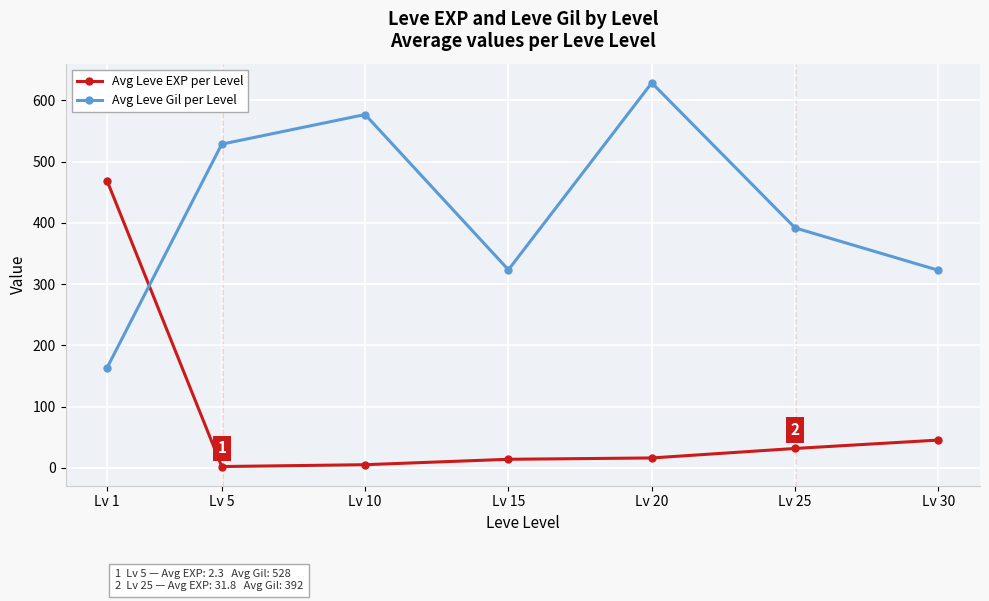

In Avg Leve Gil per Level, how many points are higher than both neighbors (excluding endpoints)?

2